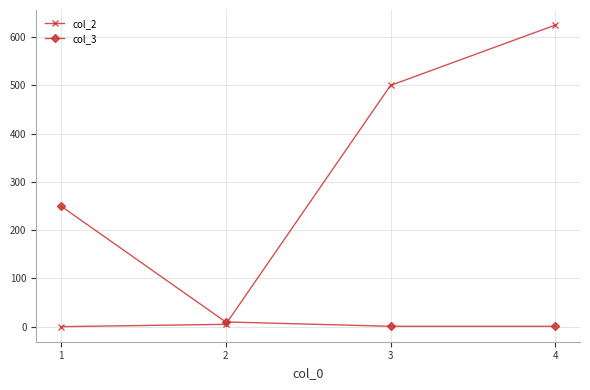

What is the difference between the highest and lowest values at 2?

5.0